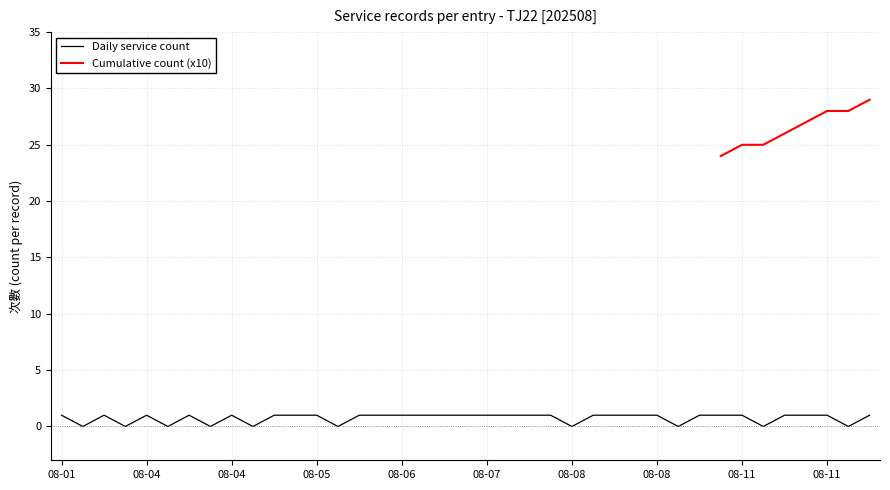

What is the value of the 12th point from the left?

1